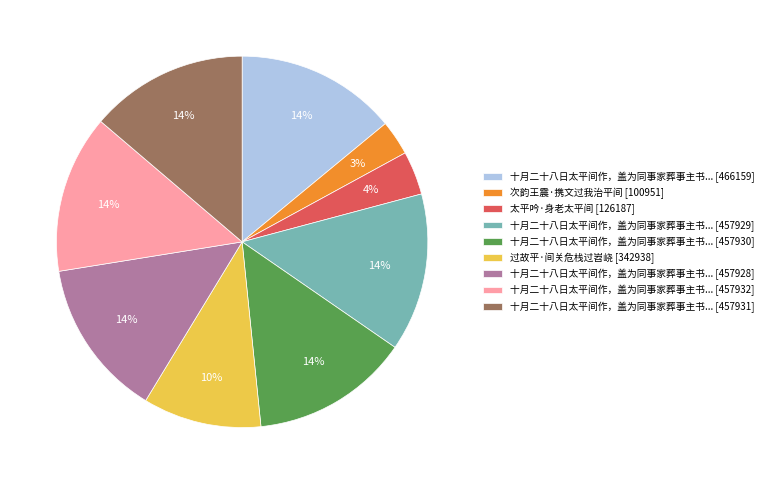

To the nearest percent, what is the difference between the largest and smallest slice percentages?

11%